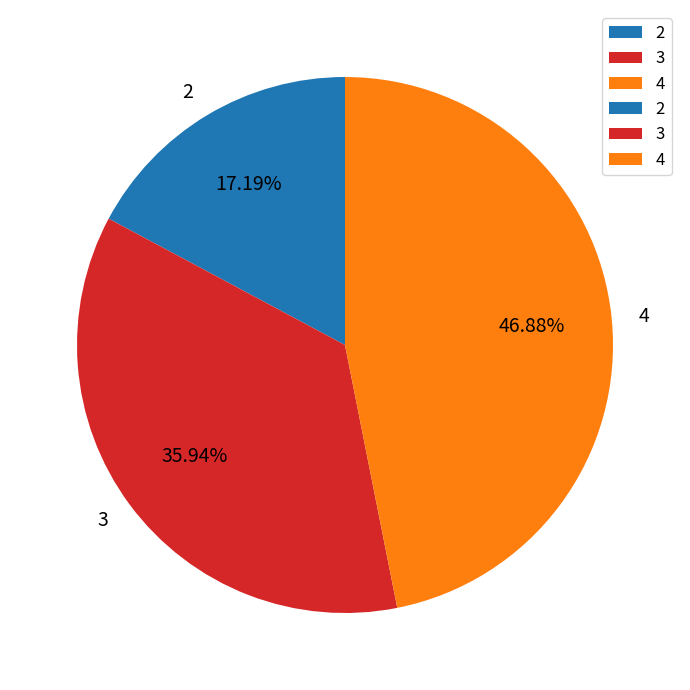

How many slices are in this pie chart?

3